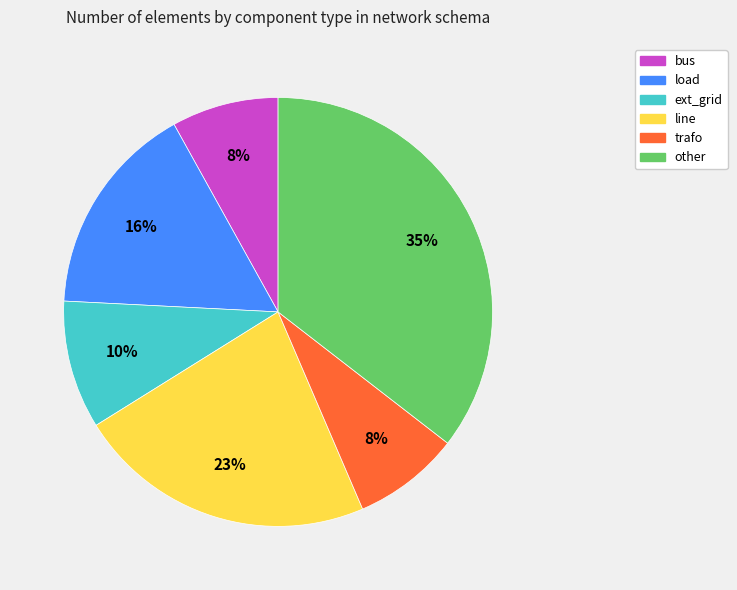

Is it true that line is 23% of the pie?

True